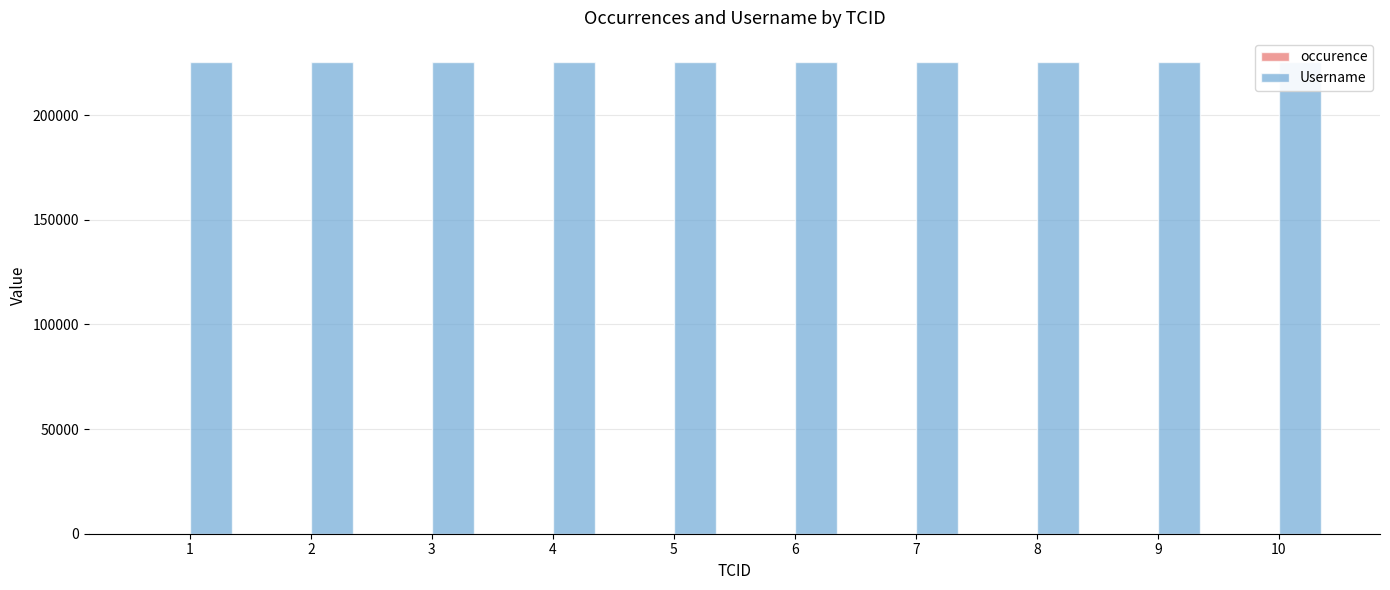

What is the sum of the Username values at 2 and 1?

451128